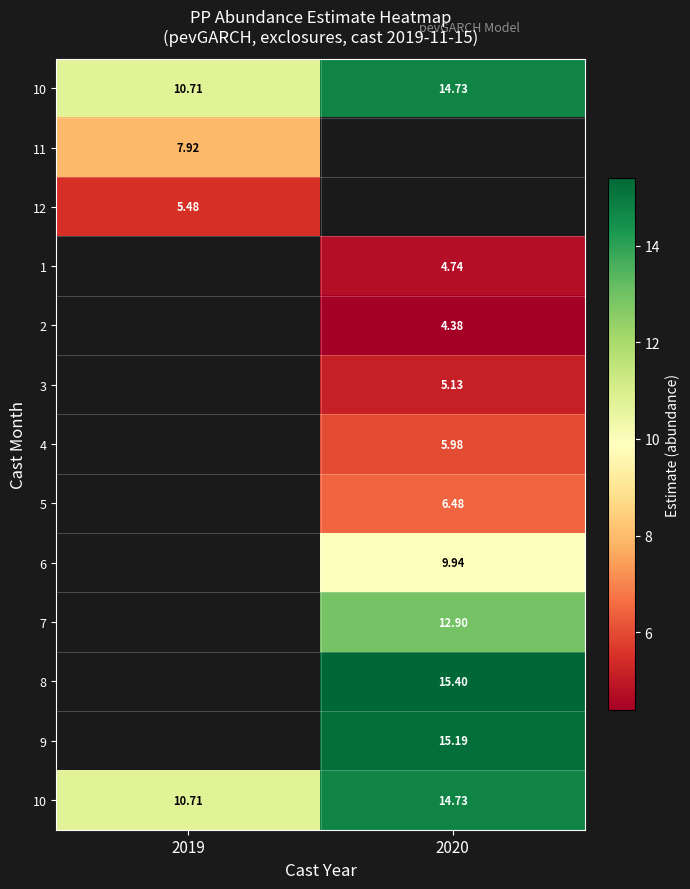

How many categories are shown in the chart?

2